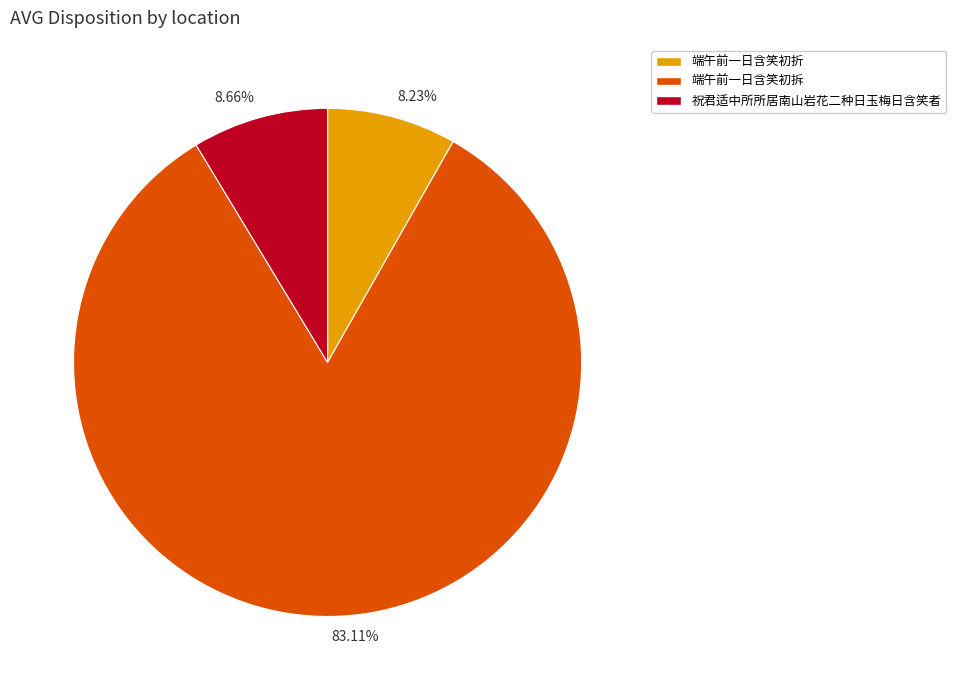

Does 祝君适中所所居南山岩花二种日玉梅日含笑者 account for over 50% of the chart?

No